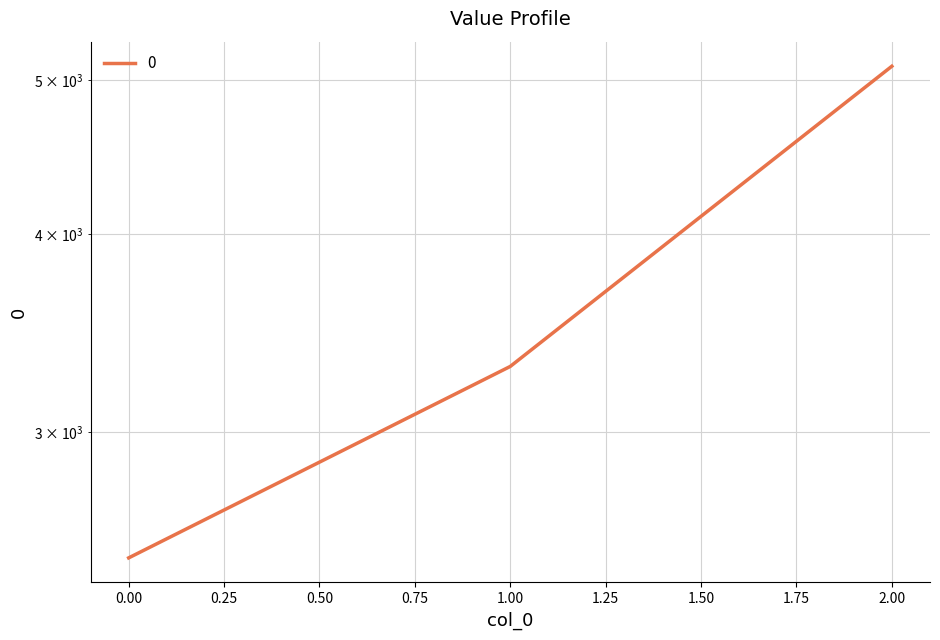

Where does the data first go above 3300?

2